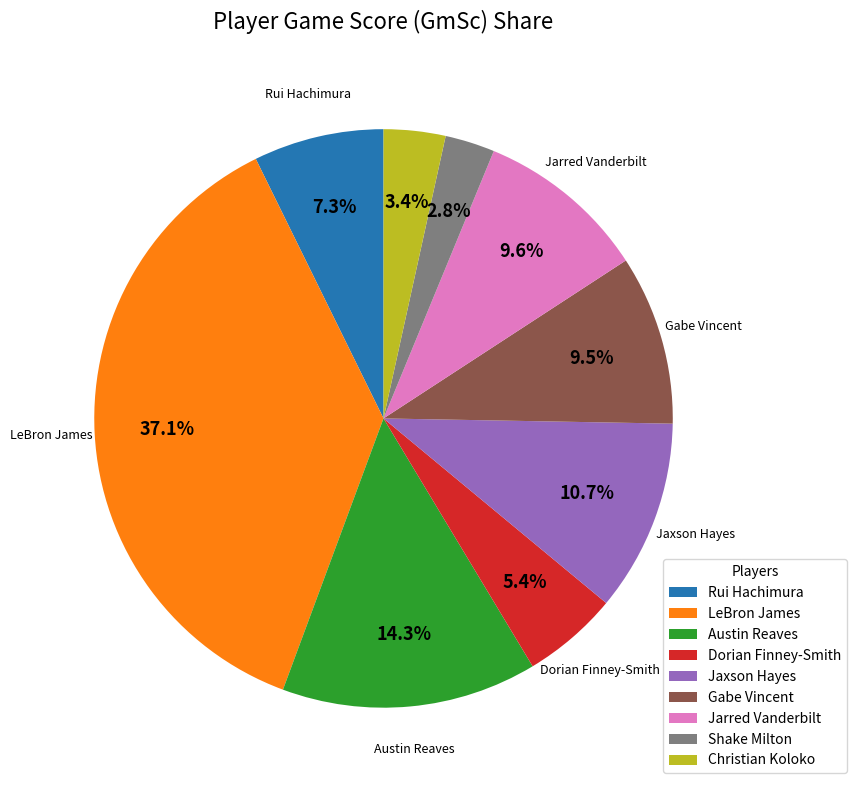

Is there a majority slice in this chart?

No